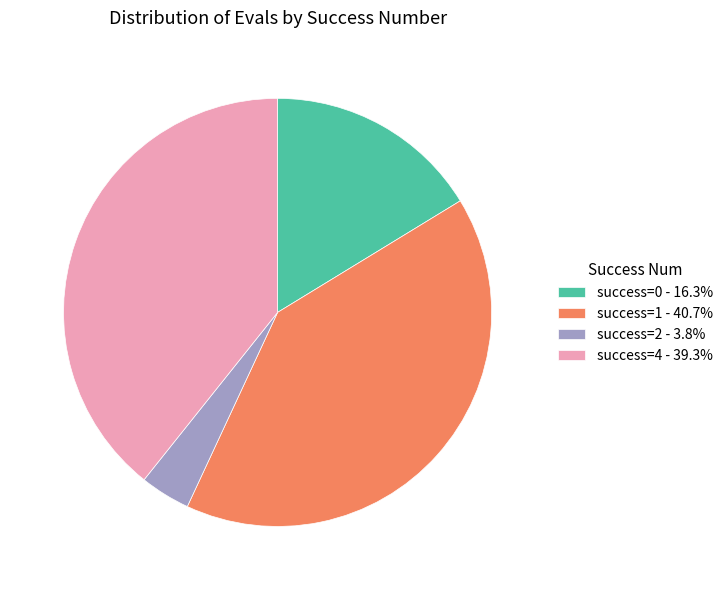

Is the sum of success=1 - 40.7% and success=2 - 3.8% greater than half?

No